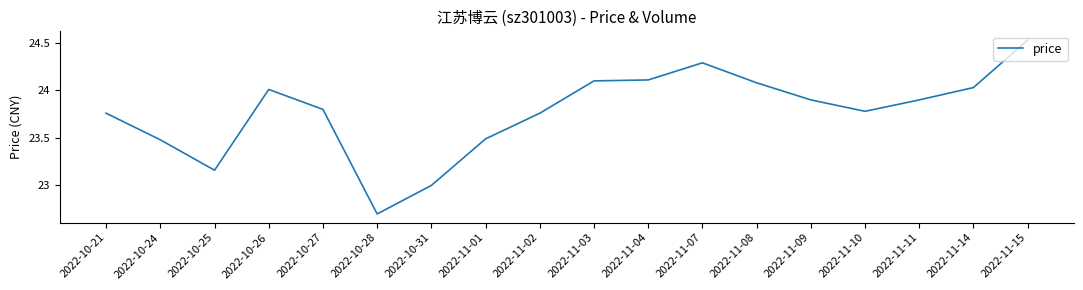

Where is the first local maximum?

2022-10-26